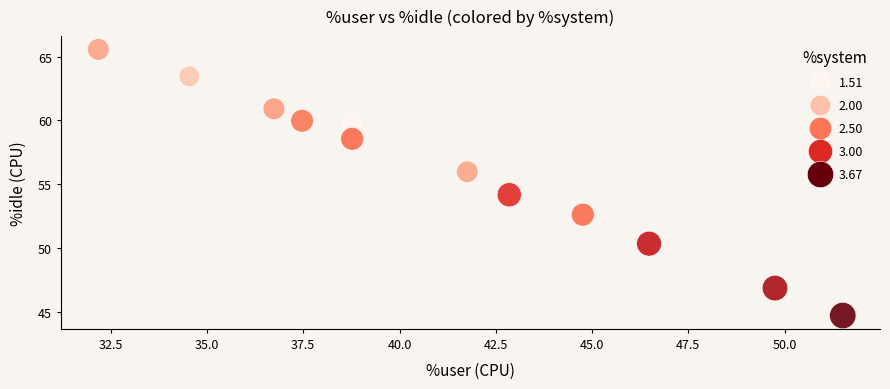

What is the range of X values (max minus min)?

19.3